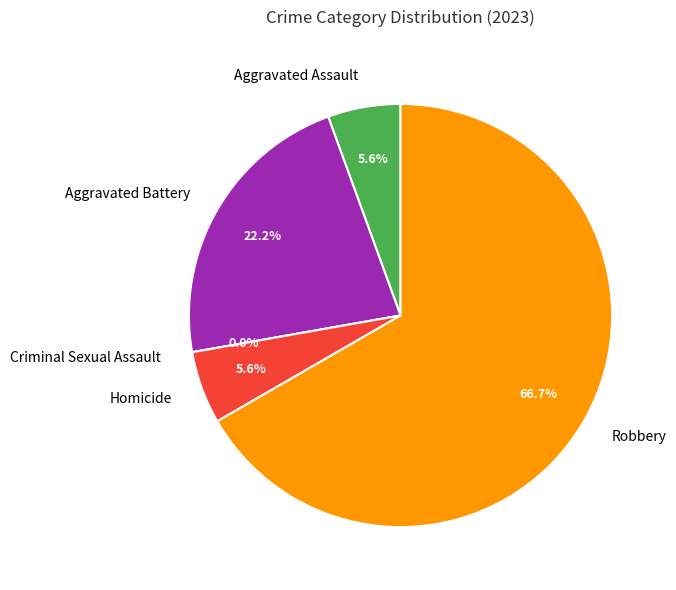

Which has a higher value, Aggravated Battery or Aggravated Assault?

Aggravated Battery